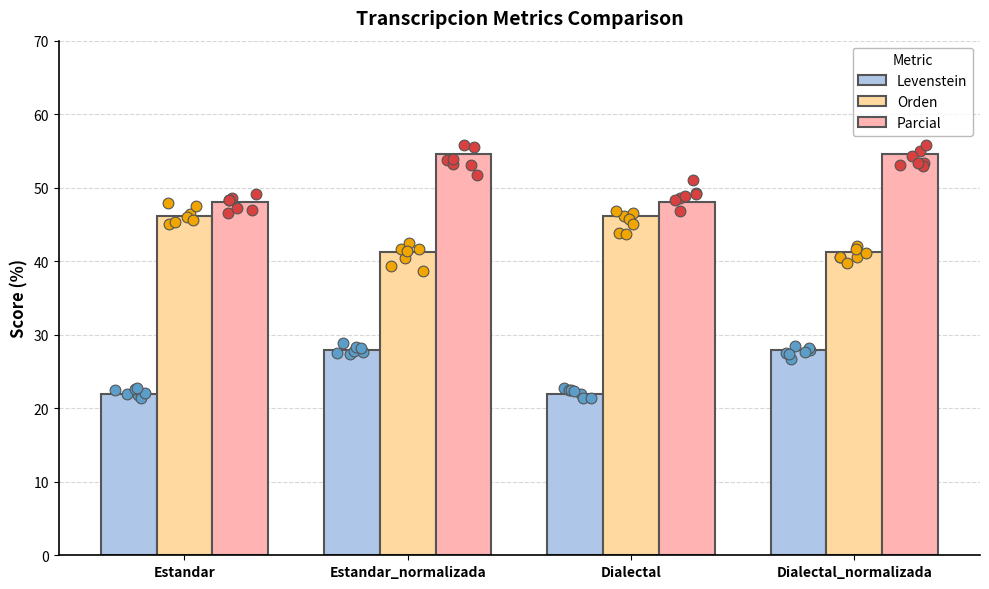

At how many categories does at least one series exceed 33?

4